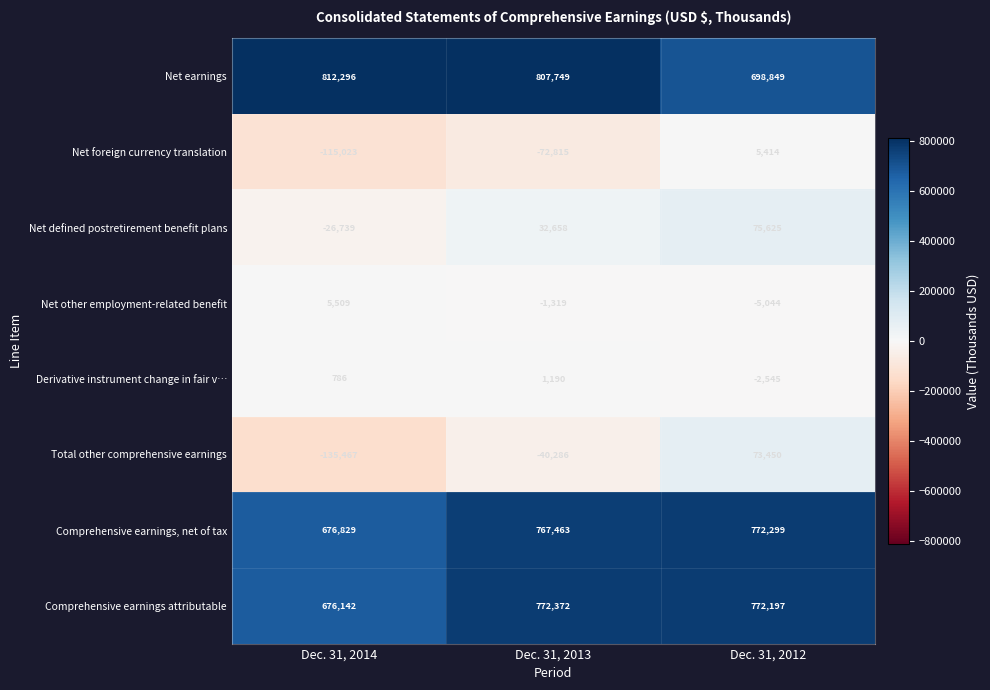

Which series changed the most between Dec. 31, 2013 and Dec. 31, 2012?

Total other comprehensive earnings